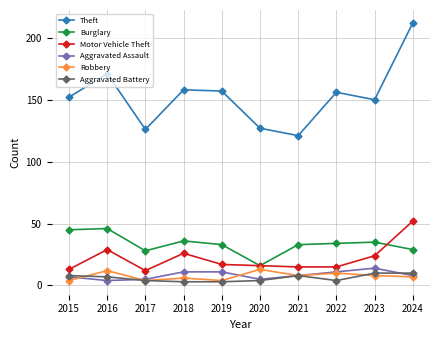

True or false: Aggravated Assault and Motor Vehicle Theft intersect in this chart.

False